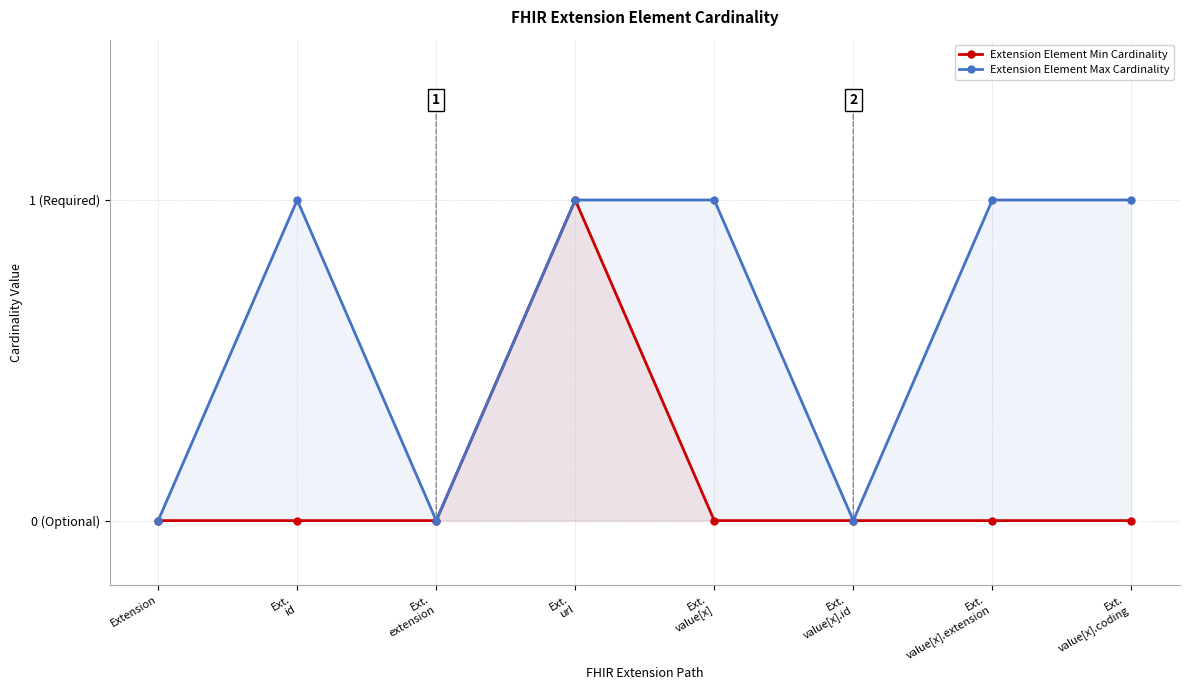

What are all the series names shown in the legend?

Extension Element Min Cardinality, Extension Element Max Cardinality